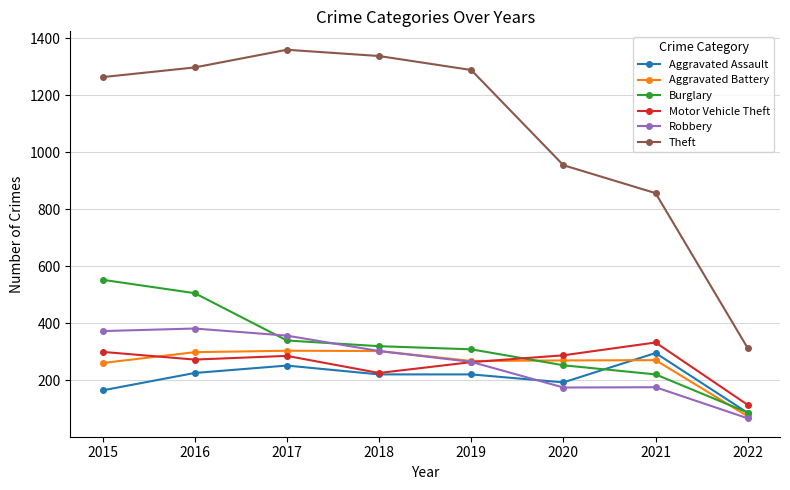

What is the value of the Theft point at the 3rd from the left?

1359